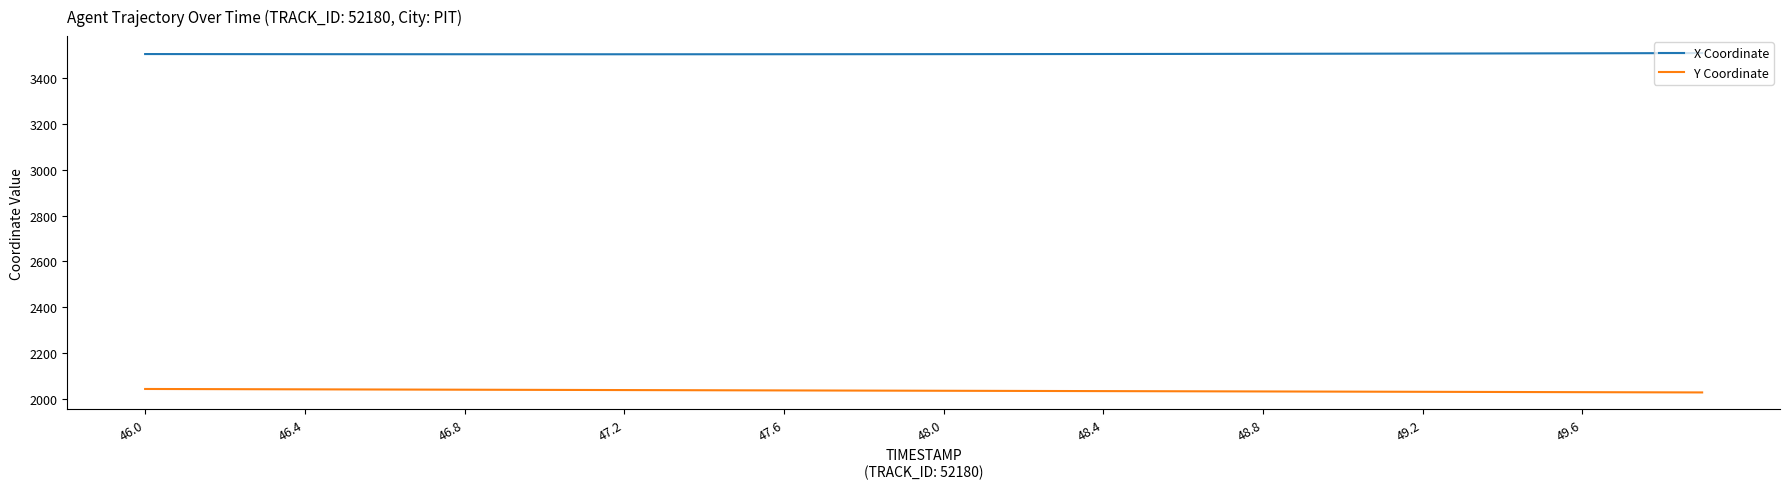

Which series has the largest total across all categories?

X Coordinate